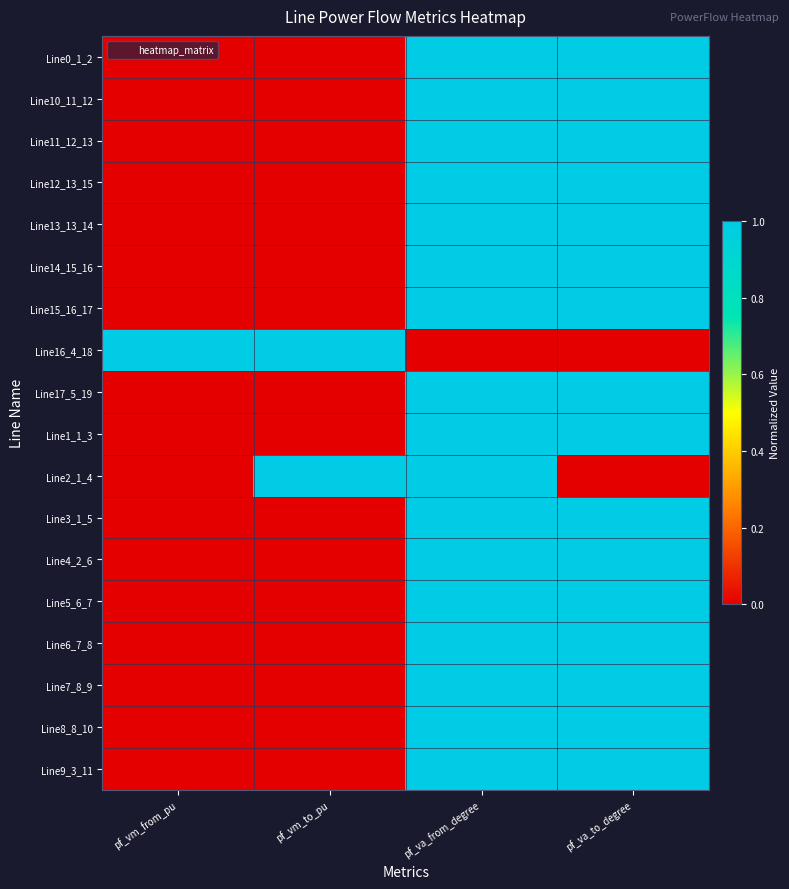

What is the total value across all series at pf_vm_to_pu?

2.0